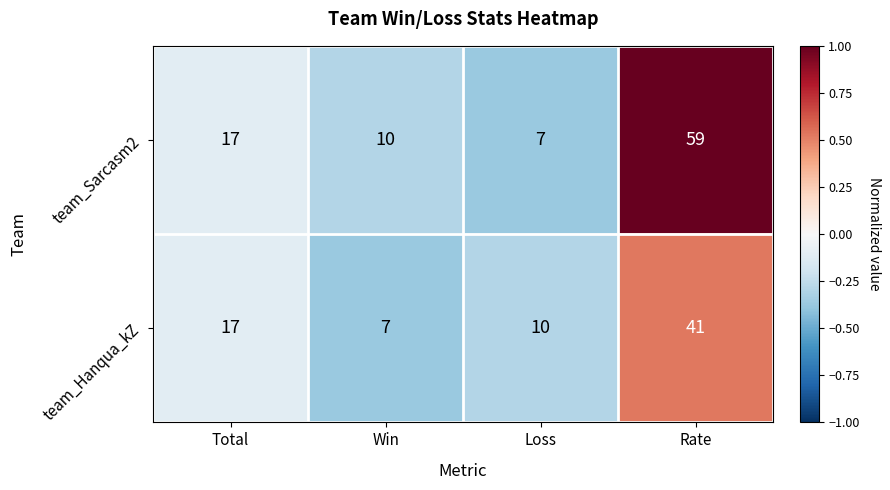

Reading left to right, what are all the values shown in this chart?

team_Sarcasm2: Total=17	Win=10	Loss=7	Rate=59
team_Hanqua_kZ: Total=17	Win=7	Loss=10	Rate=41